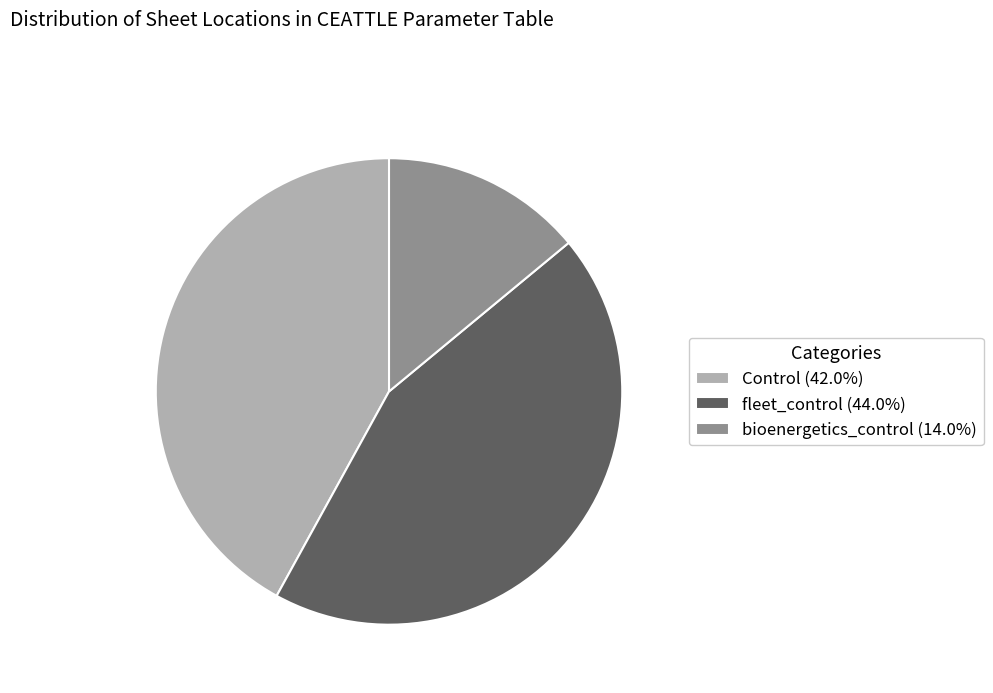

Do bioenergetics_control (14.0%) and fleet_control (44.0%) together represent more than half of the pie?

Yes